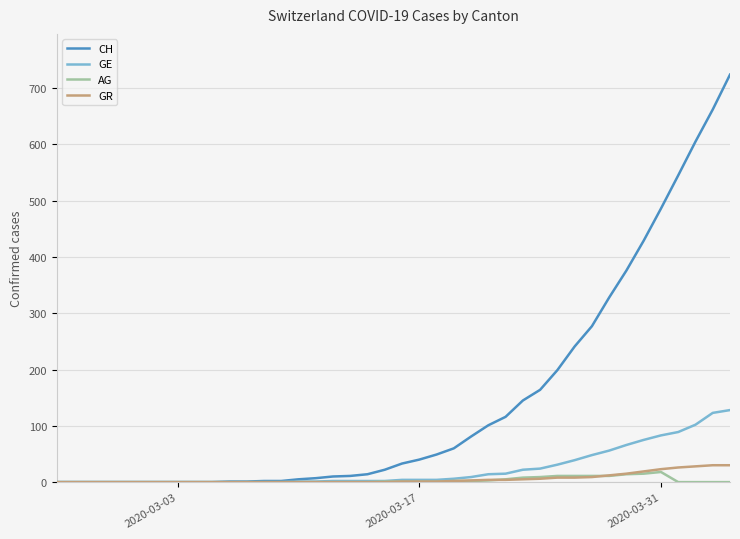

Which series has the widest spread of values?

CH